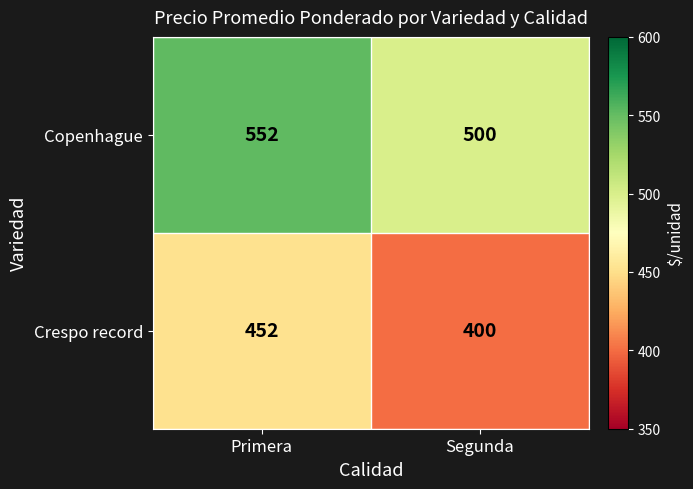

At which category is the sum across all series the highest?

Primera